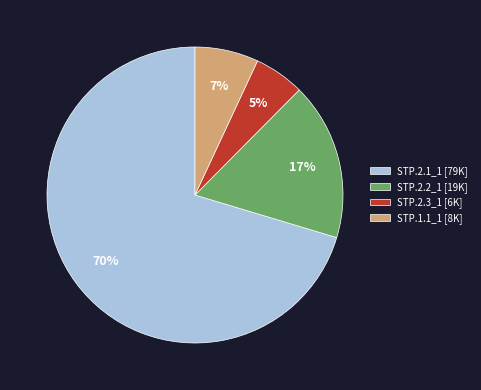

Is the sum of STP.1.1_1 [8K] and STP.2.1_1 [79K] greater than half?

Yes